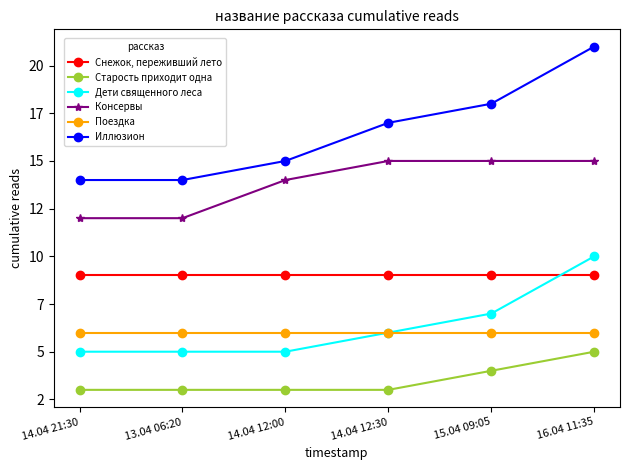

What is the total value across all series at 14.04 21:30?

49